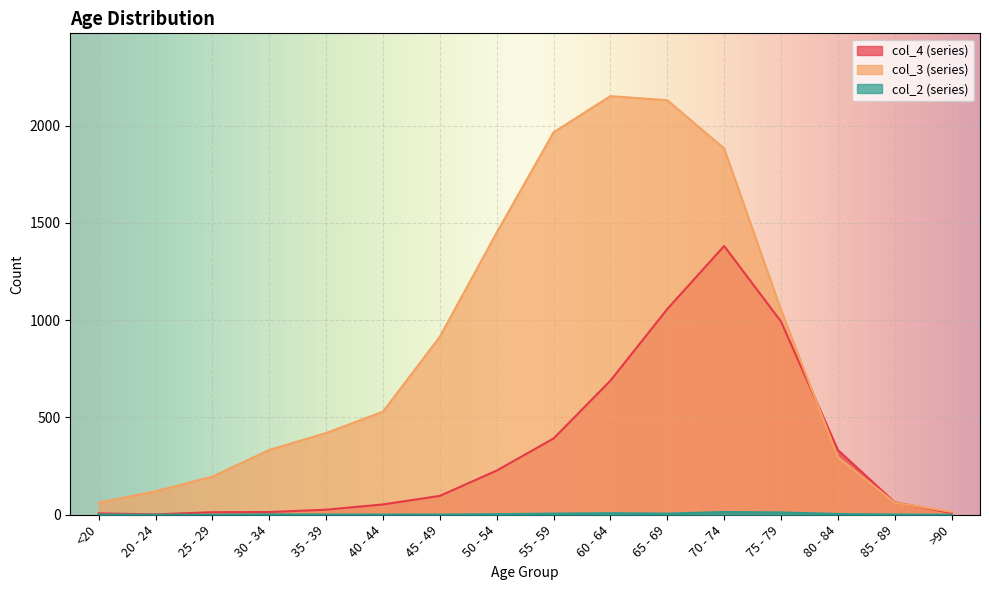

Is it true that col_2 equals 1 at 35 - 39?

False